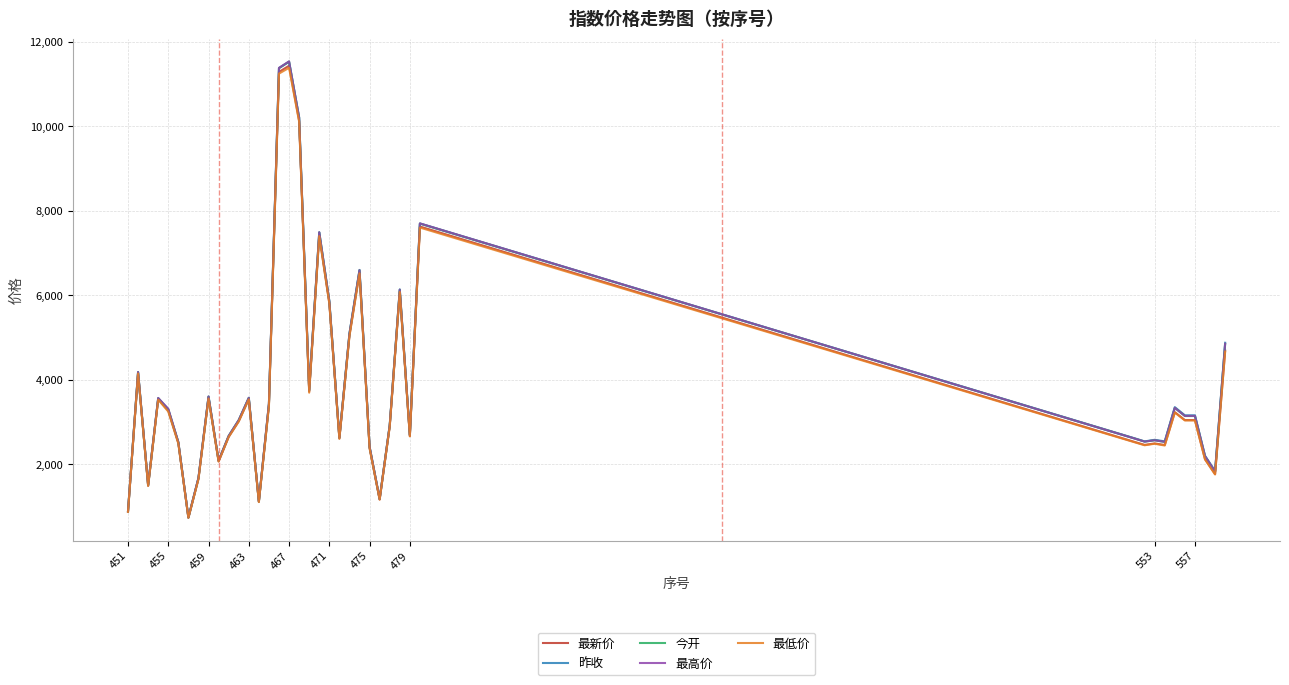

What is the maximum value shown in the chart?

11534.9